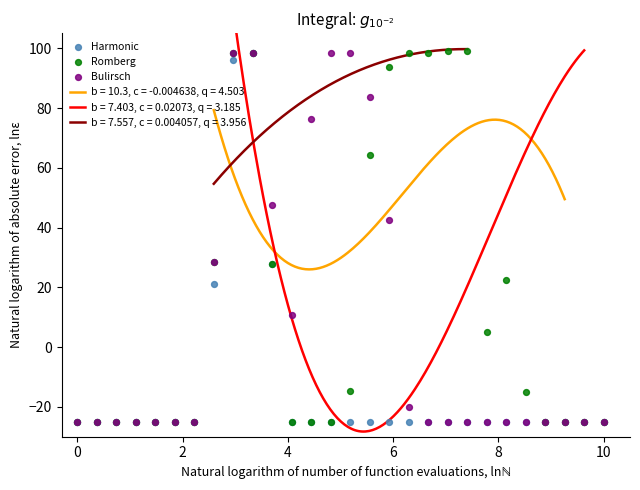

What is the highest value of the b = 10.3, c = -0.004638, q = 4.503 series?

79.3